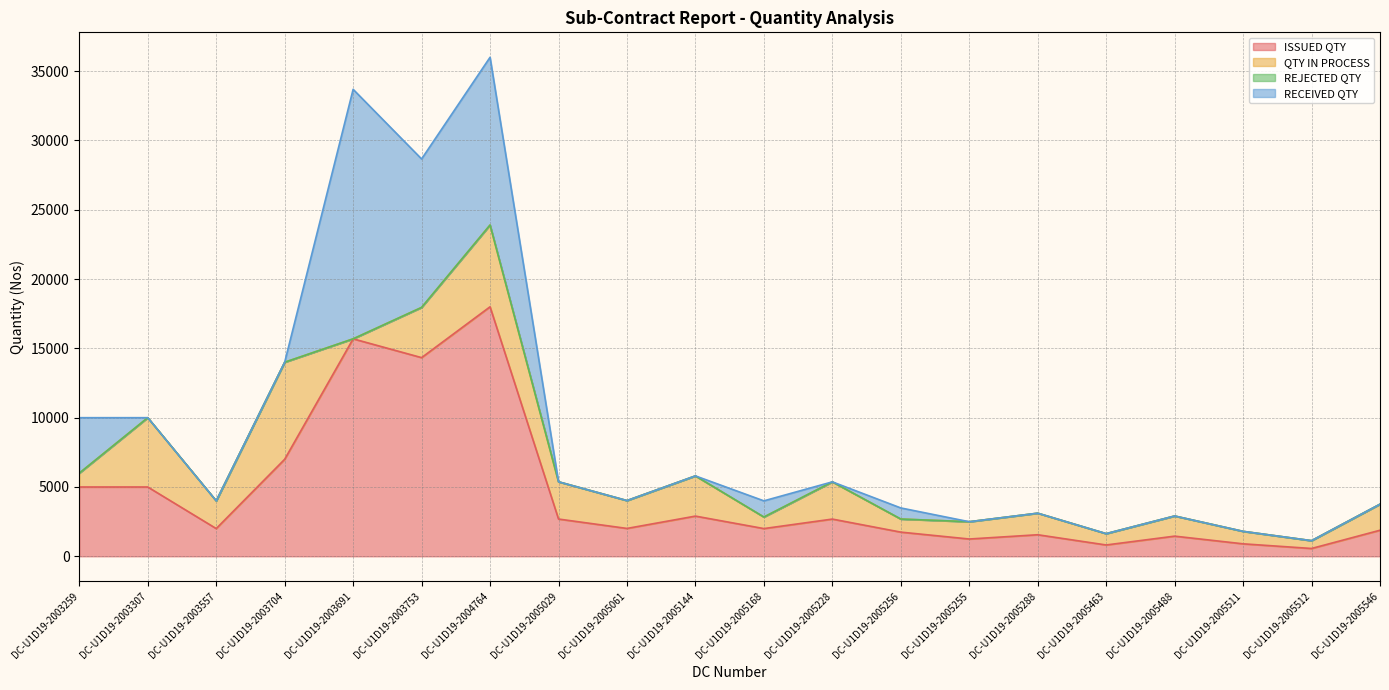

At which label does ISSUED QTY reach its peak?

DC-U1D19-2004764